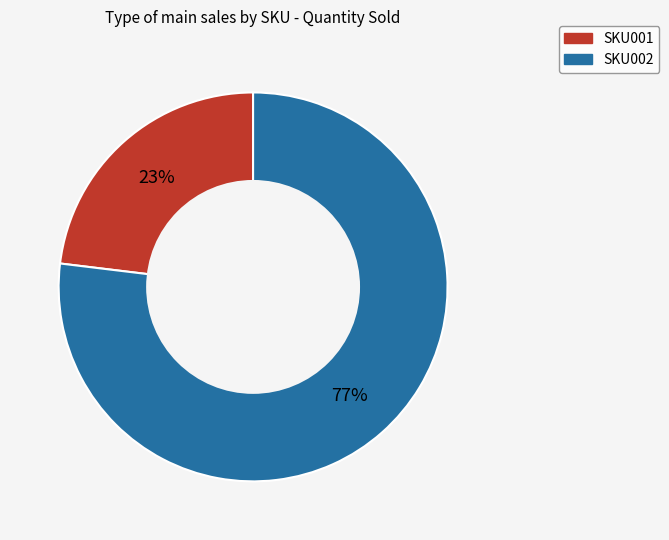

Is the sum of SKU001 and SKU002 greater than half?

Yes